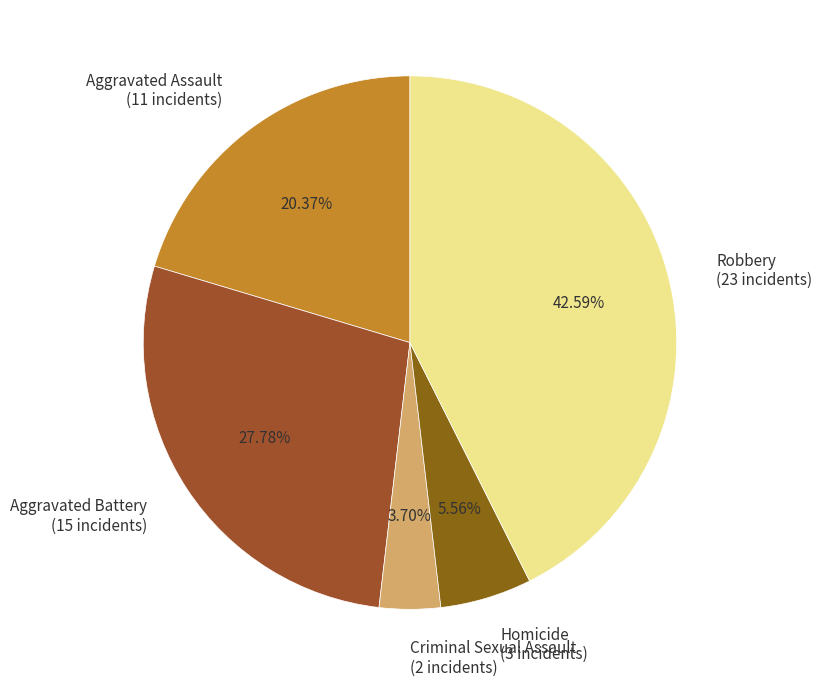

Between Criminal Sexual Assault and Robbery, which is larger?

Robbery